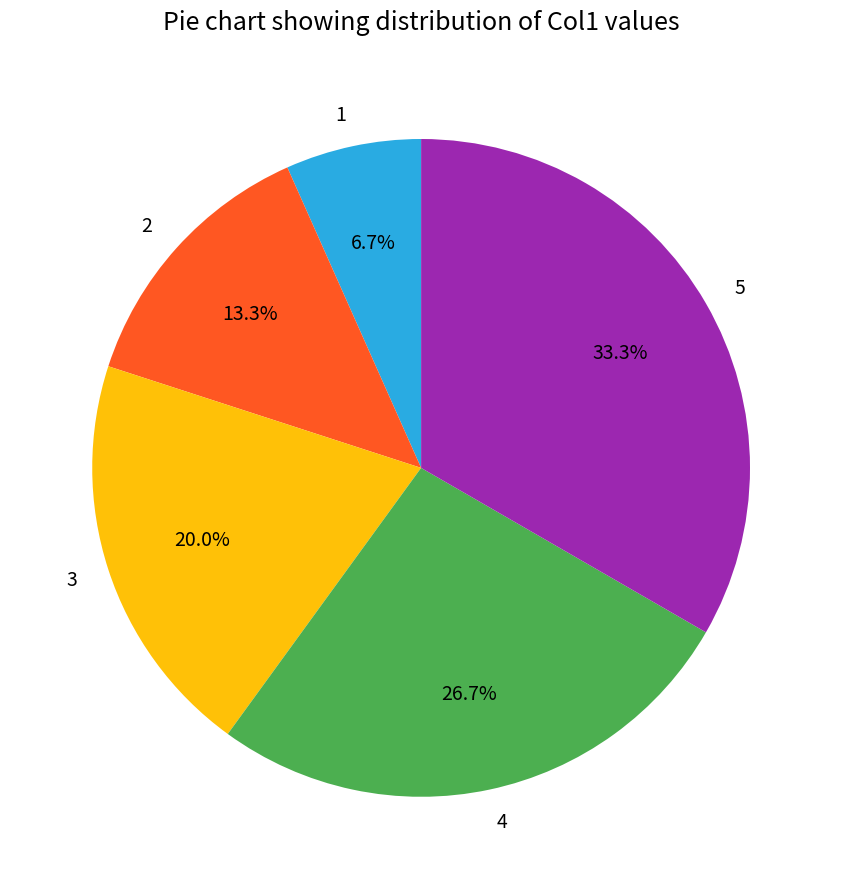

To the nearest percent, what percentage of the pie is 5?

33%